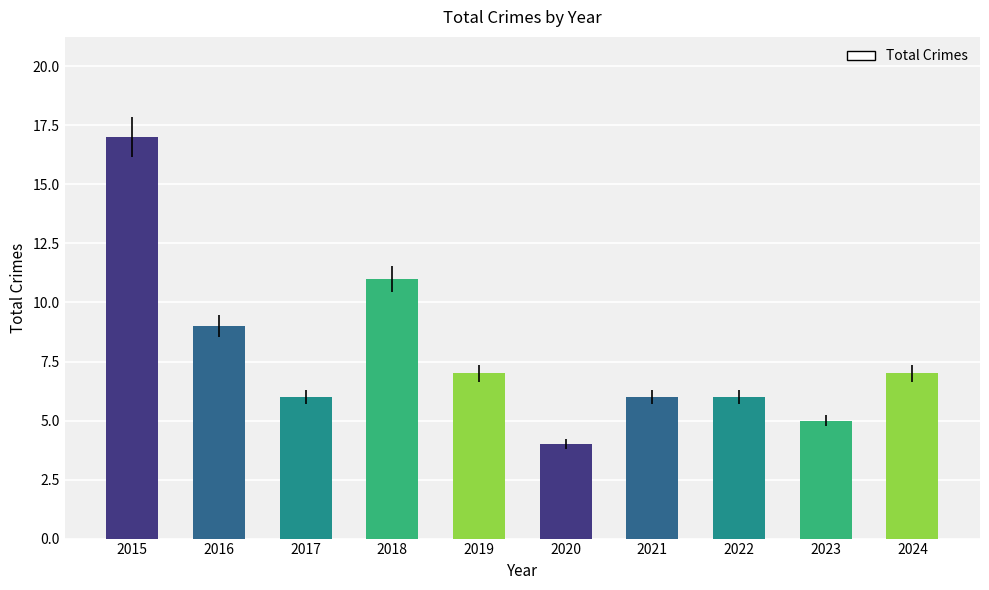

The chart shows a value of 10 at 2024. True or false?

False